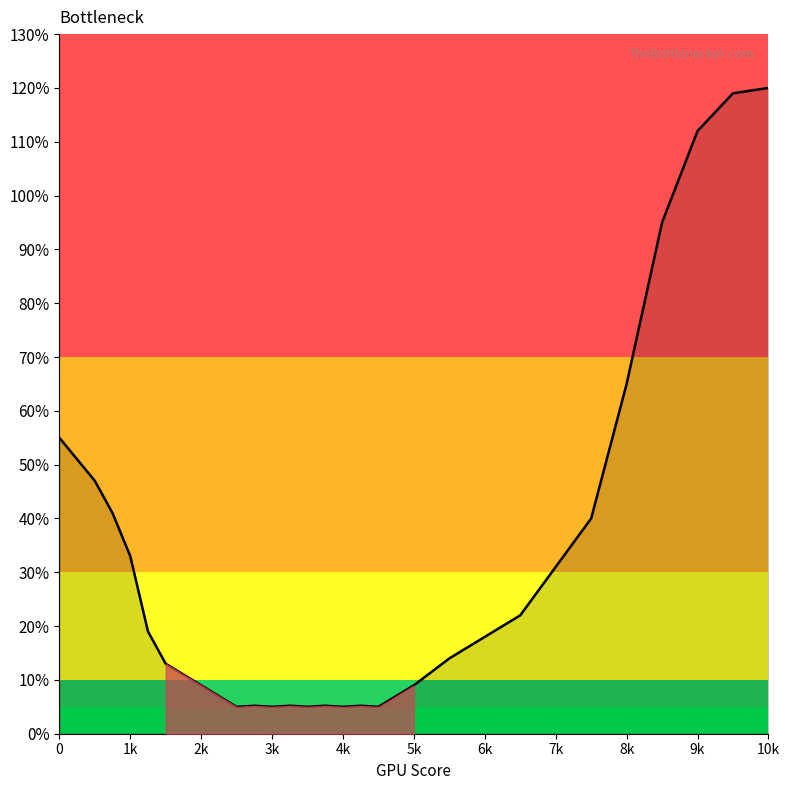

What is the maximum value shown in the chart?

120.0